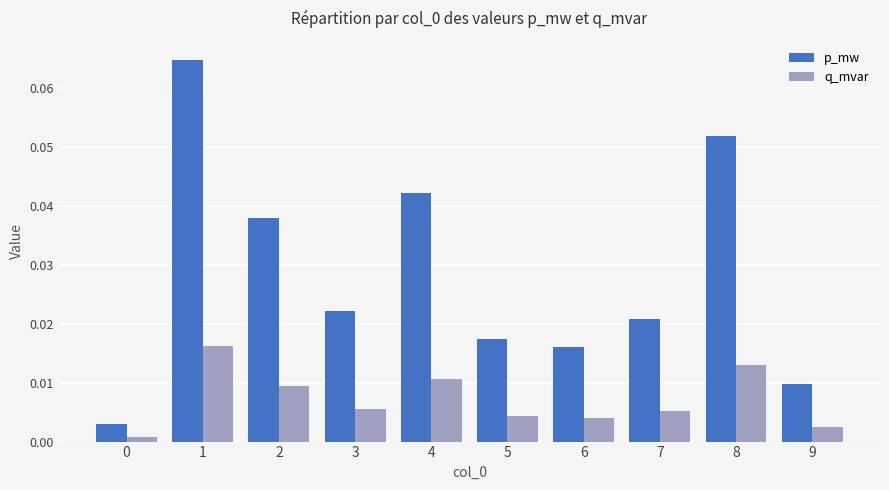

At how many categories does at least one series exceed 0?

10